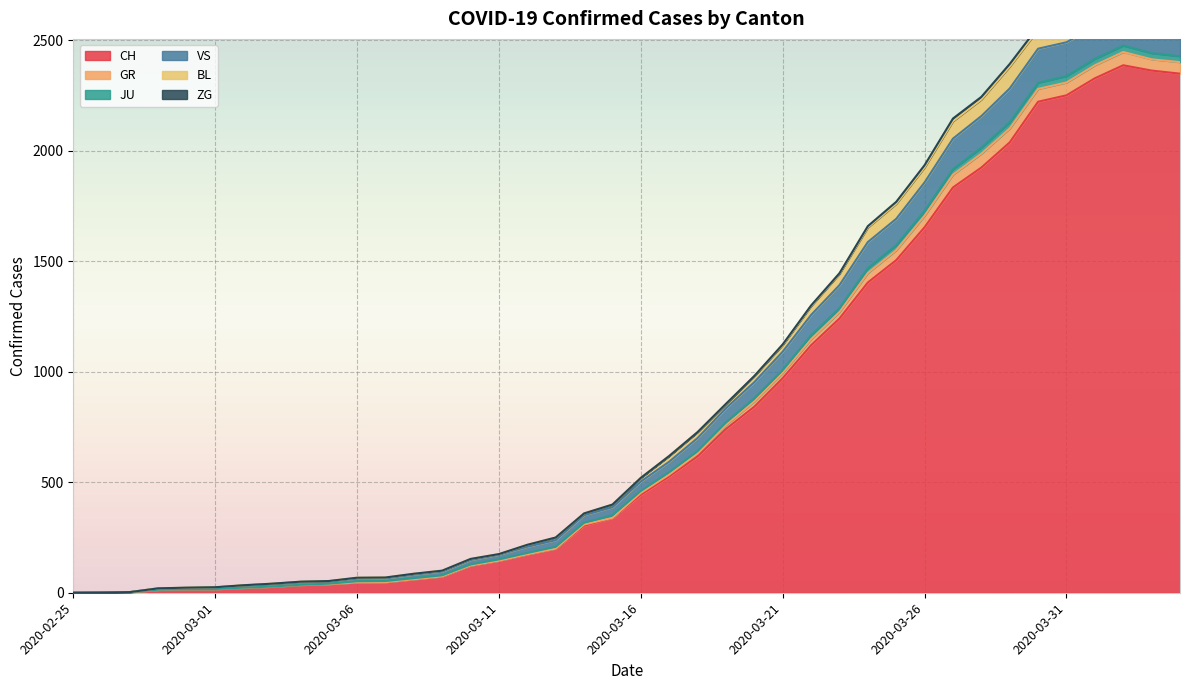

Where is the first local maximum for CH?

2020-04-02